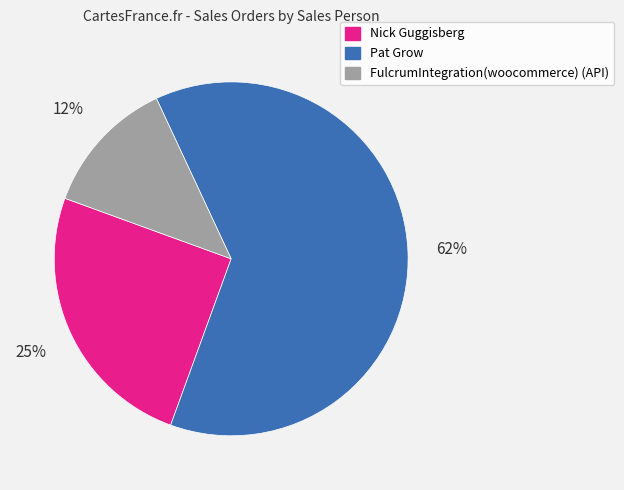

To the nearest percent, what is the combined percentage of Pat Grow and FulcrumIntegration(woocommerce) (API)?

75%